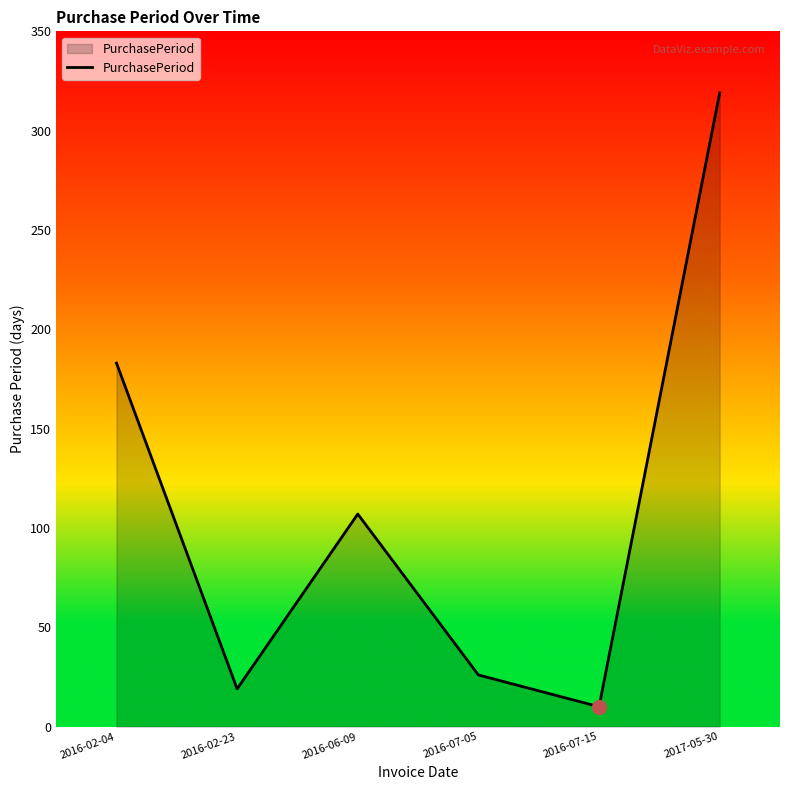

Read the value at 2016-02-04, to the nearest 5.

185